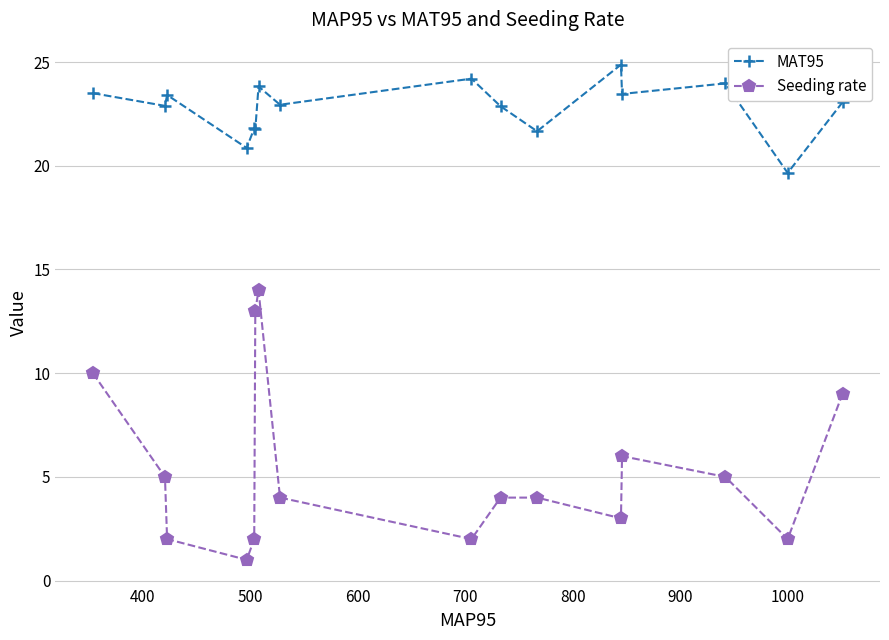

What is the difference between the second highest and minimum values in the MAT95 series?

4.5